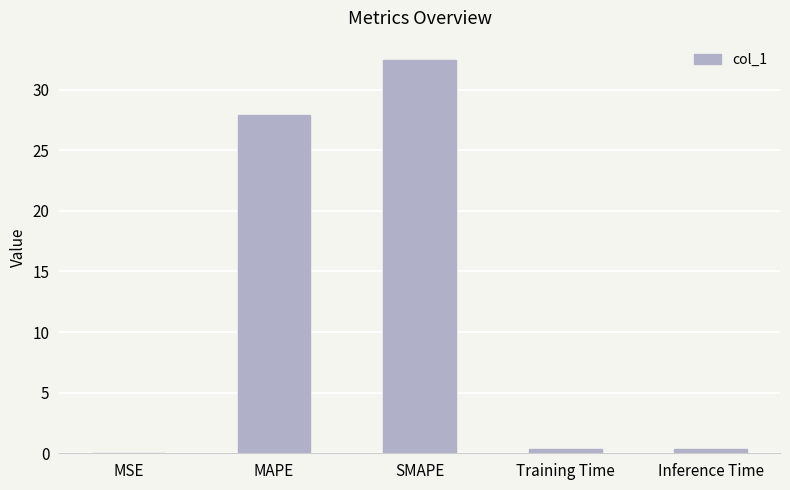

True or false: the data shows 27.9 at MAPE.

True